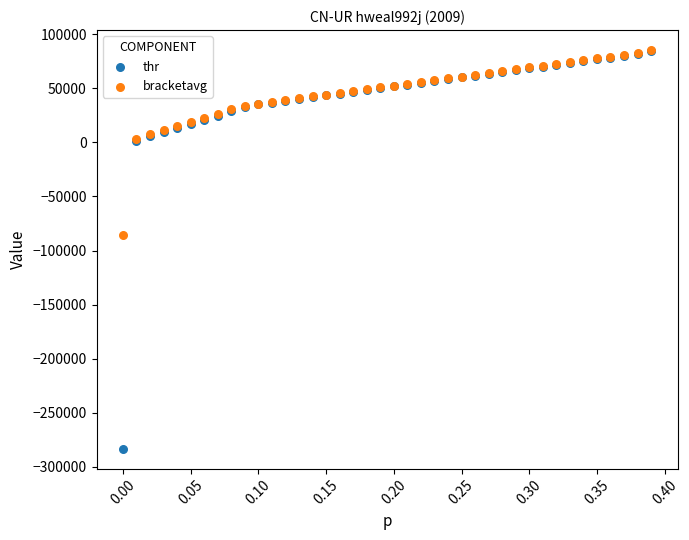

Across all series, what Y value is closest to -98917?

-85580.0